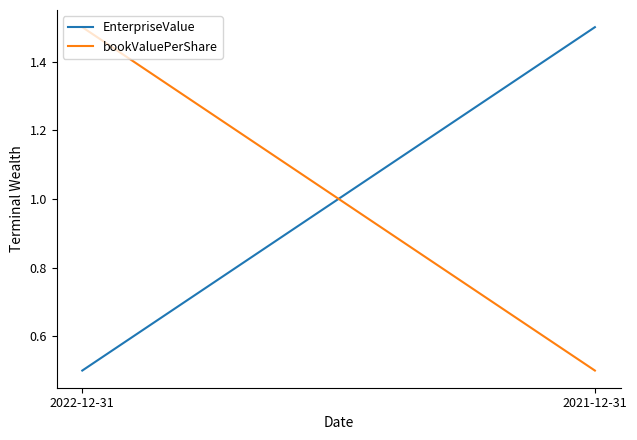

What is the difference between the EnterpriseValue values at 2022-12-31 and 2021-12-31?

1.0